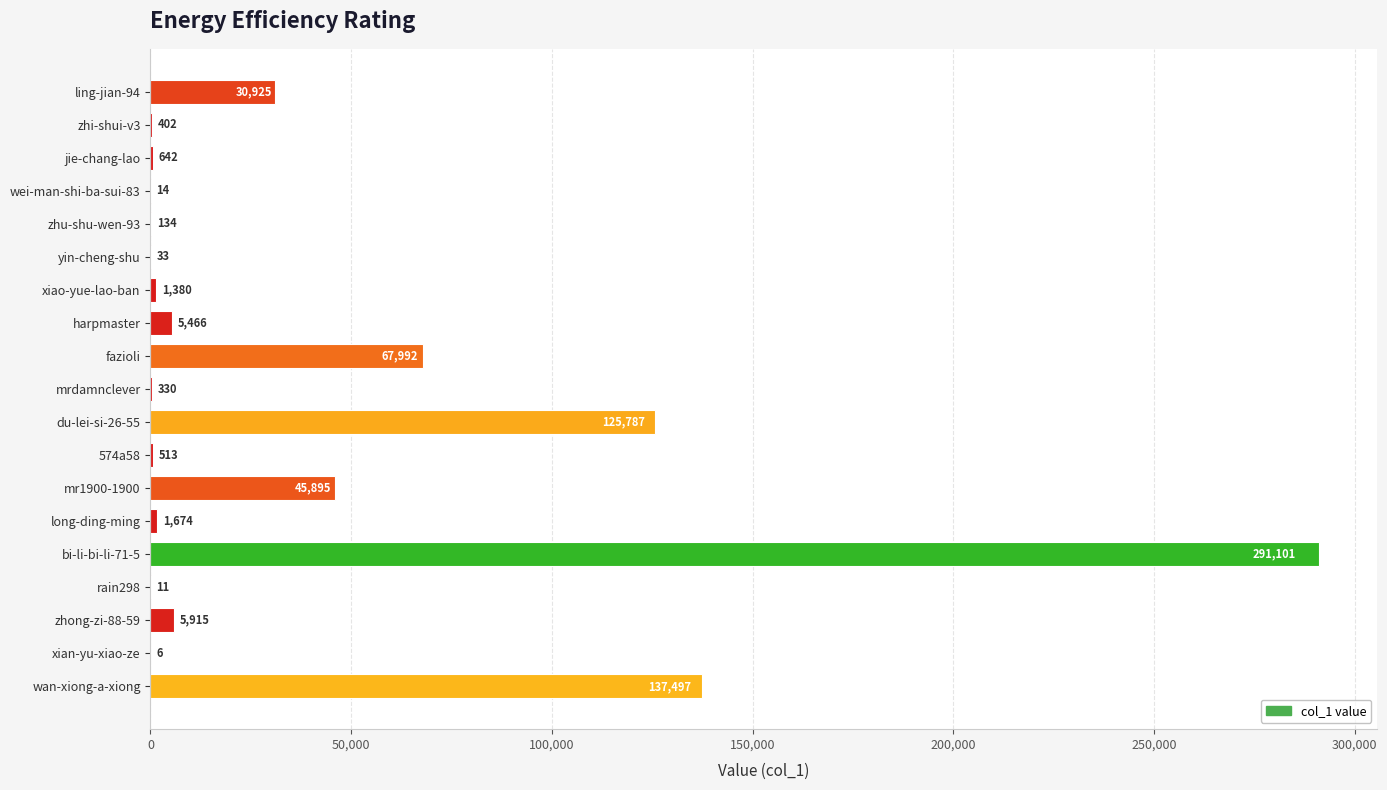

At which category does the chart reach its peak across all series?

bi-li-bi-li-71-5